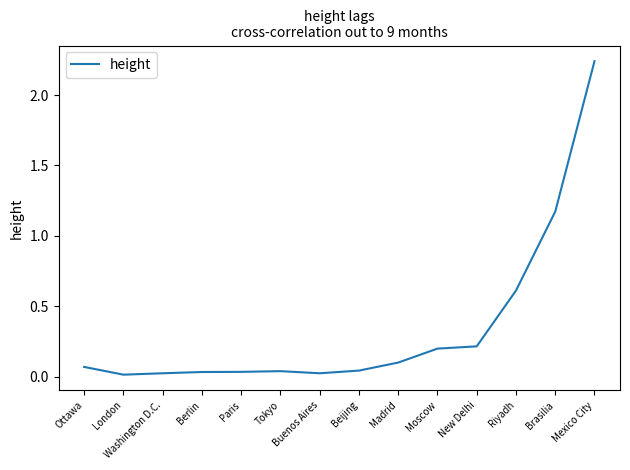

What position from the right is Ottawa?

14